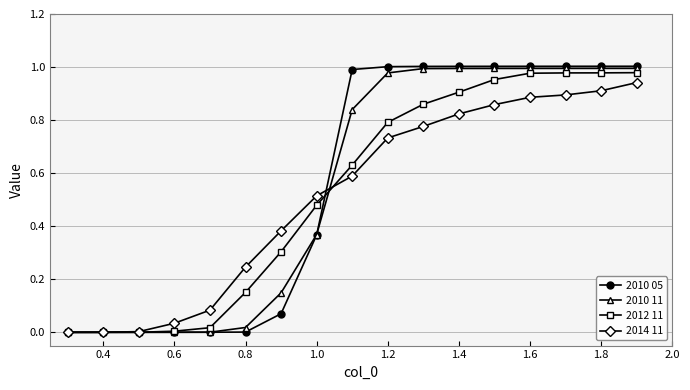

Which series has the widest spread of values?

2010 05